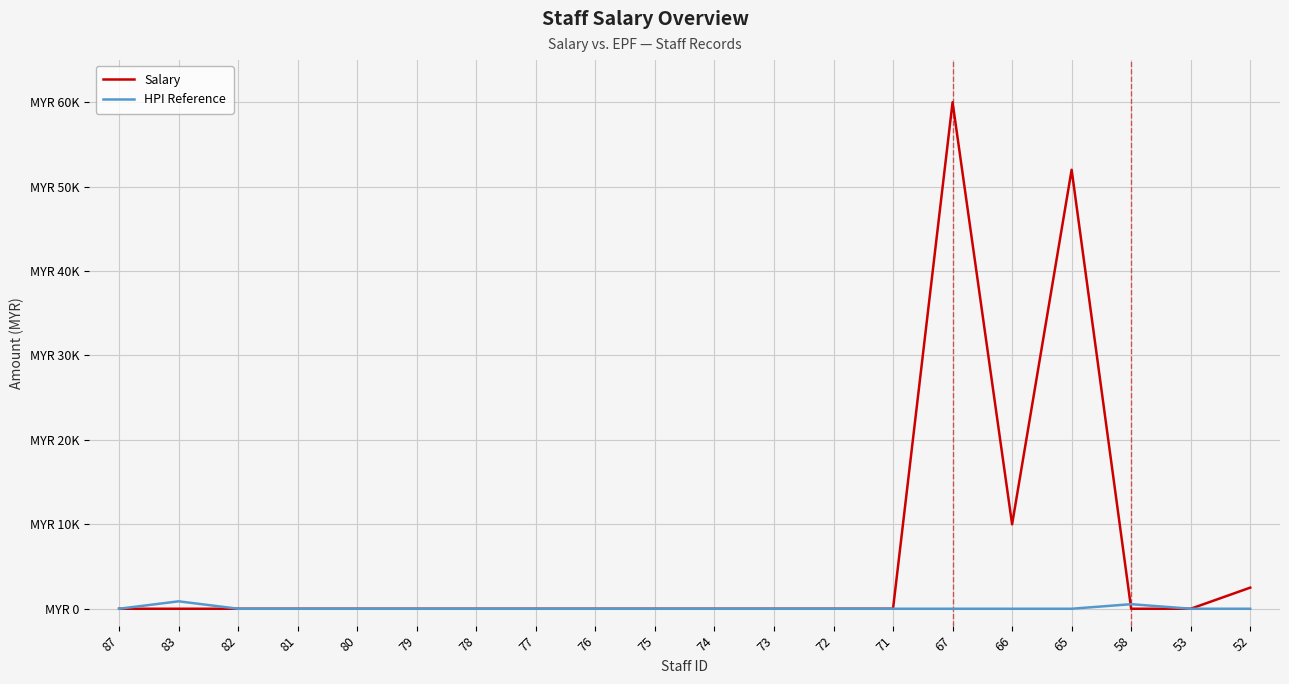

Which series changed the most between 72 and 52?

Salary